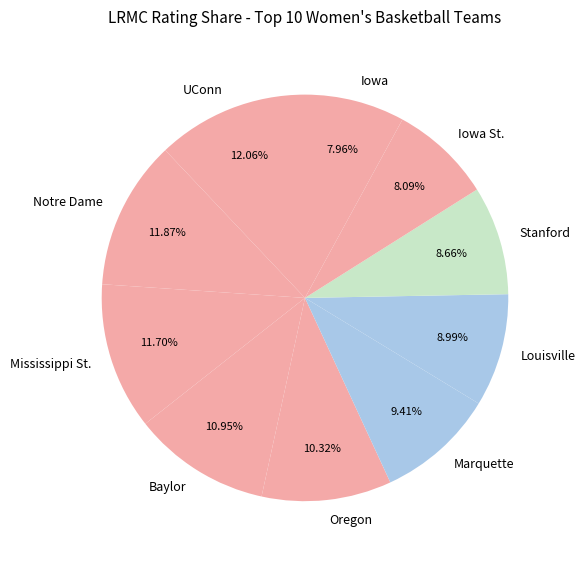

To the nearest percent, what portion does Oregon represent?

10%